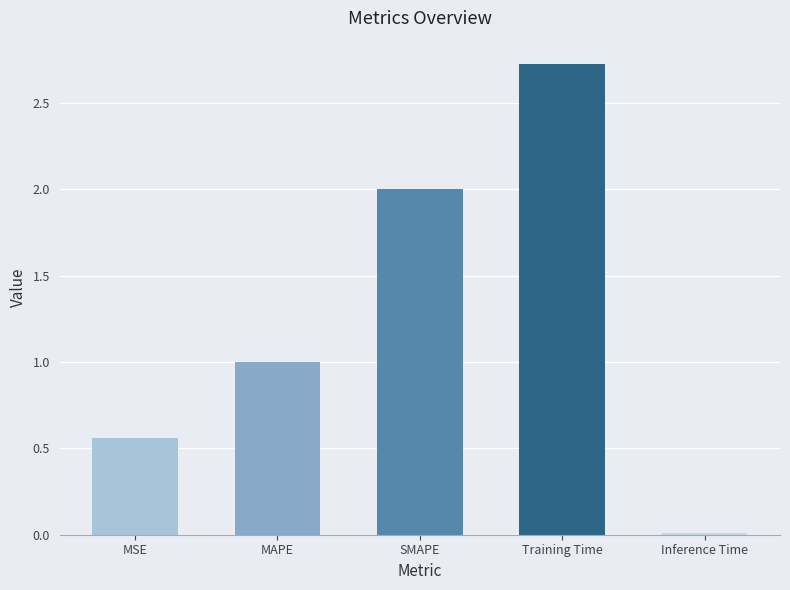

At which label is the value closest to 1?

MAPE